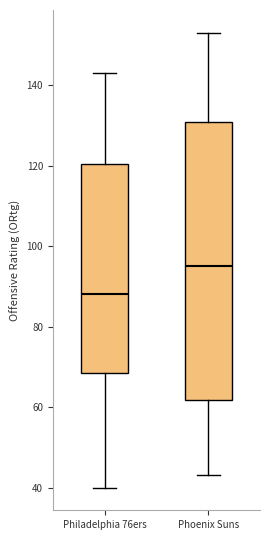

Where does the lower whisker of the box for Phoenix Suns end on the y-axis? The values are not printed on the chart, so give them approximately, as read against the axis.

44